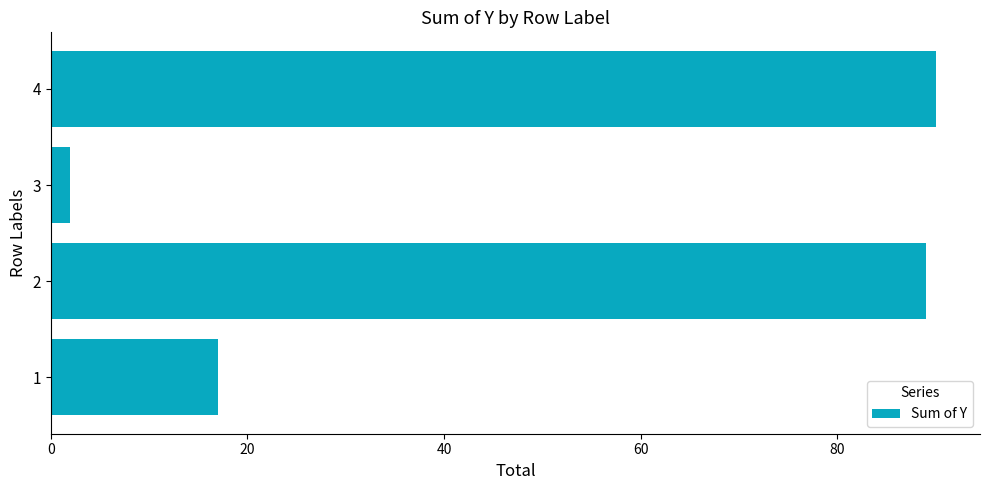

Between 3 and 4, which is larger?

4